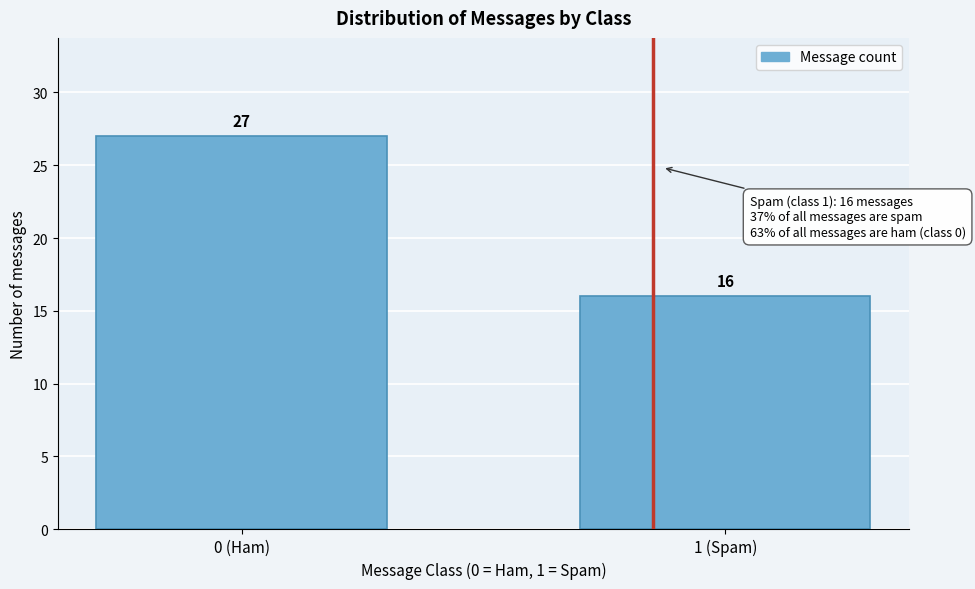

Reading right to left, transcribe all the data shown in this chart.

16	27